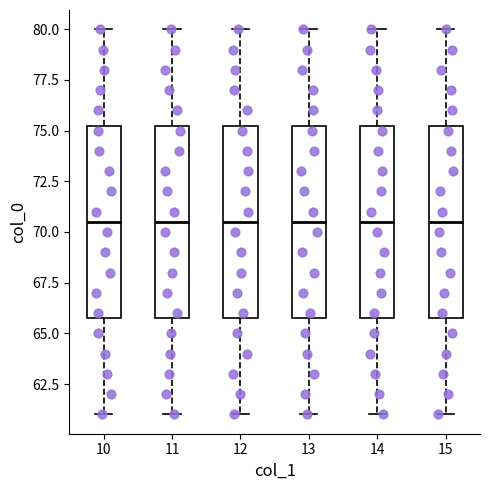

Reading left to right, read every box against the y-axis: the position of its median line, the range the box covers, and the ends of its whiskers. The values are not printed on the chart, so give them approximately, as read against the axis.

10: median 70.5, box 66.0 to 75.5, whiskers 61.0 to 80.0
11: median 70.5, box 66.0 to 75.5, whiskers 61.0 to 80.0
12: median 70.5, box 66.0 to 75.5, whiskers 61.0 to 80.0
13: median 70.5, box 66.0 to 75.5, whiskers 61.0 to 80.0
14: median 70.5, box 66.0 to 75.5, whiskers 61.0 to 80.0
15: median 70.5, box 66.0 to 75.5, whiskers 61.0 to 80.0